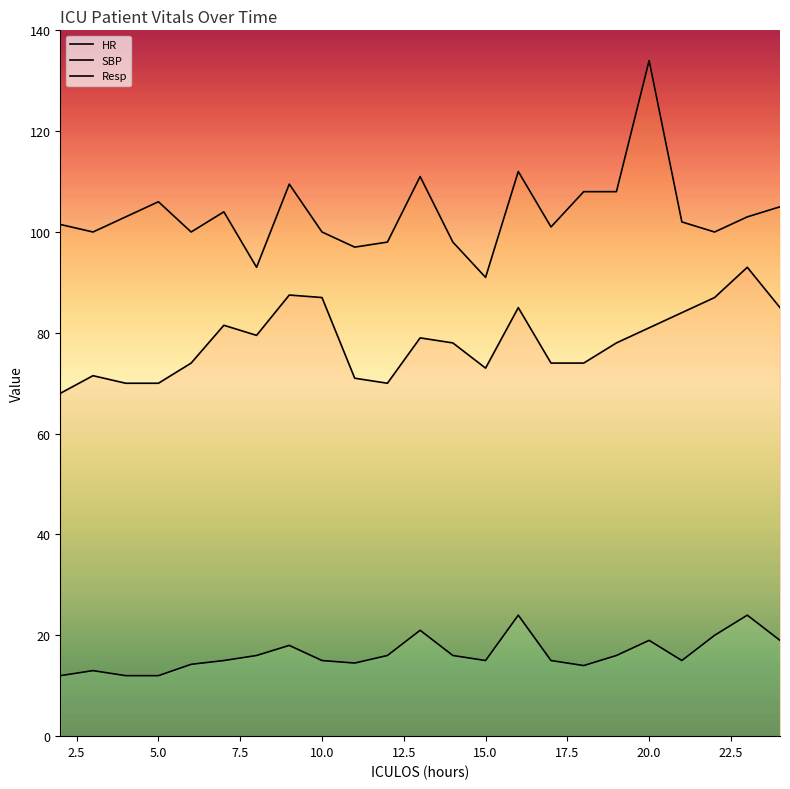

Rank the series by their maximum value, from highest to lowest.

SBP, HR, Resp